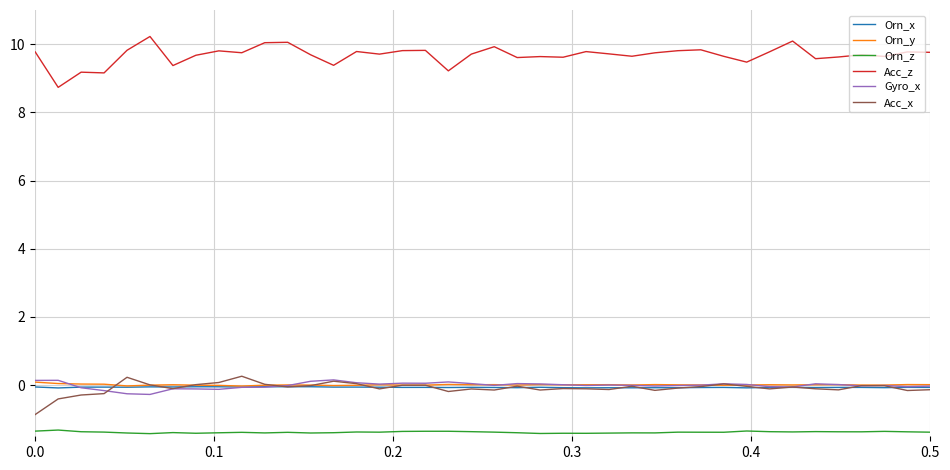

Is this an area chart (filled region under the line)?

No